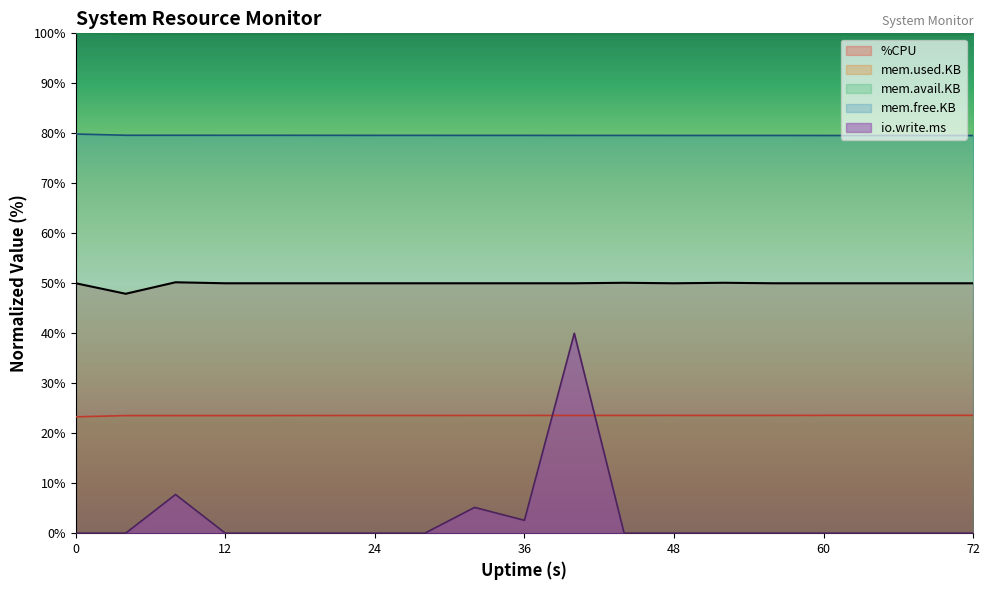

What are all the series names shown in the legend?

%CPU, mem.used.KB, mem.avail.KB, mem.free.KB, io.write.ms